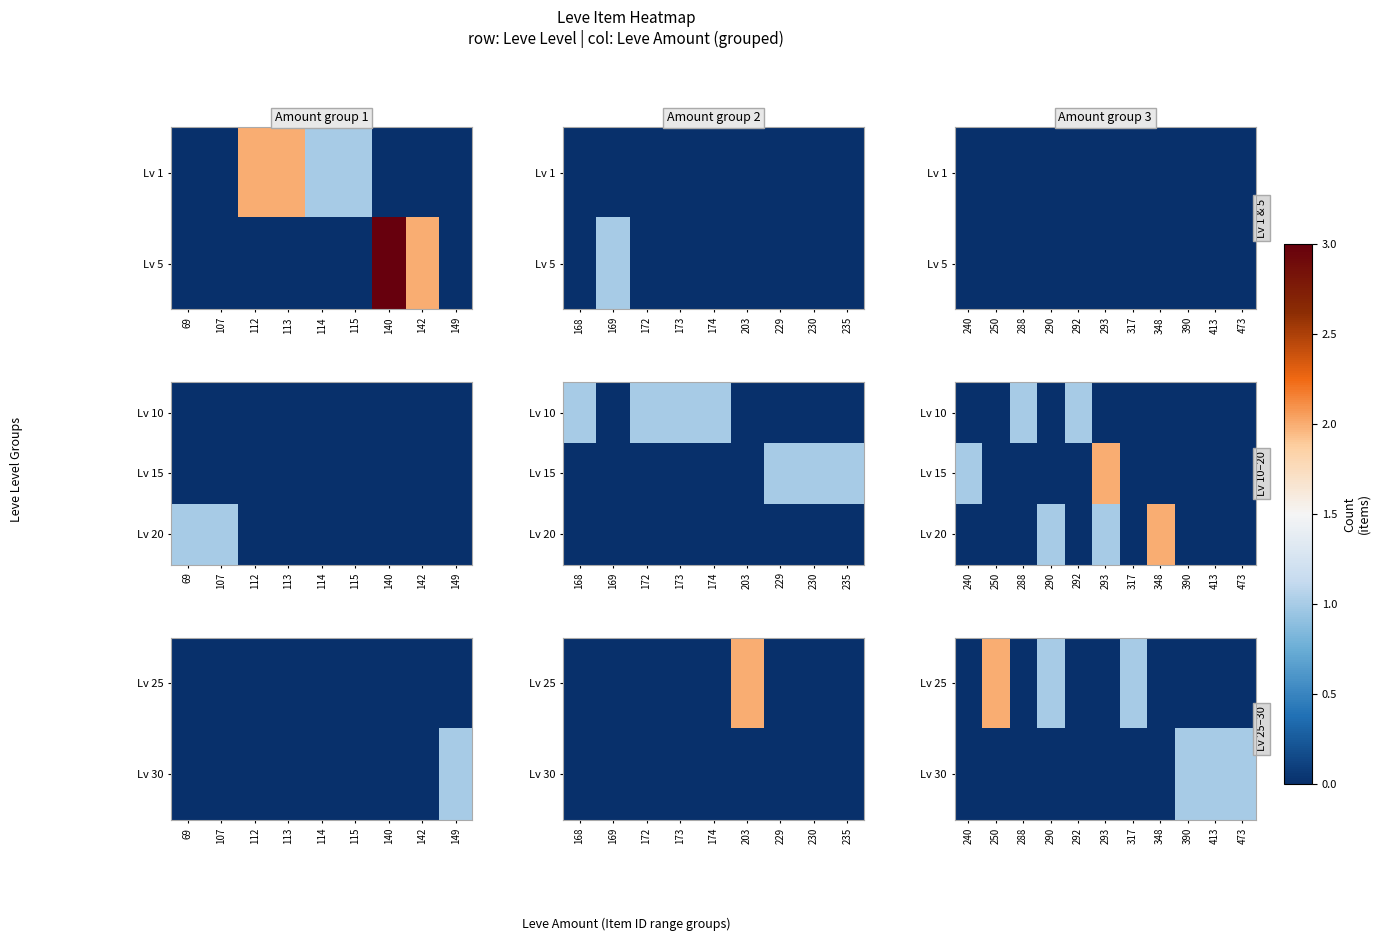

The Lv 25 series shows 0 at 240. True or false?

True